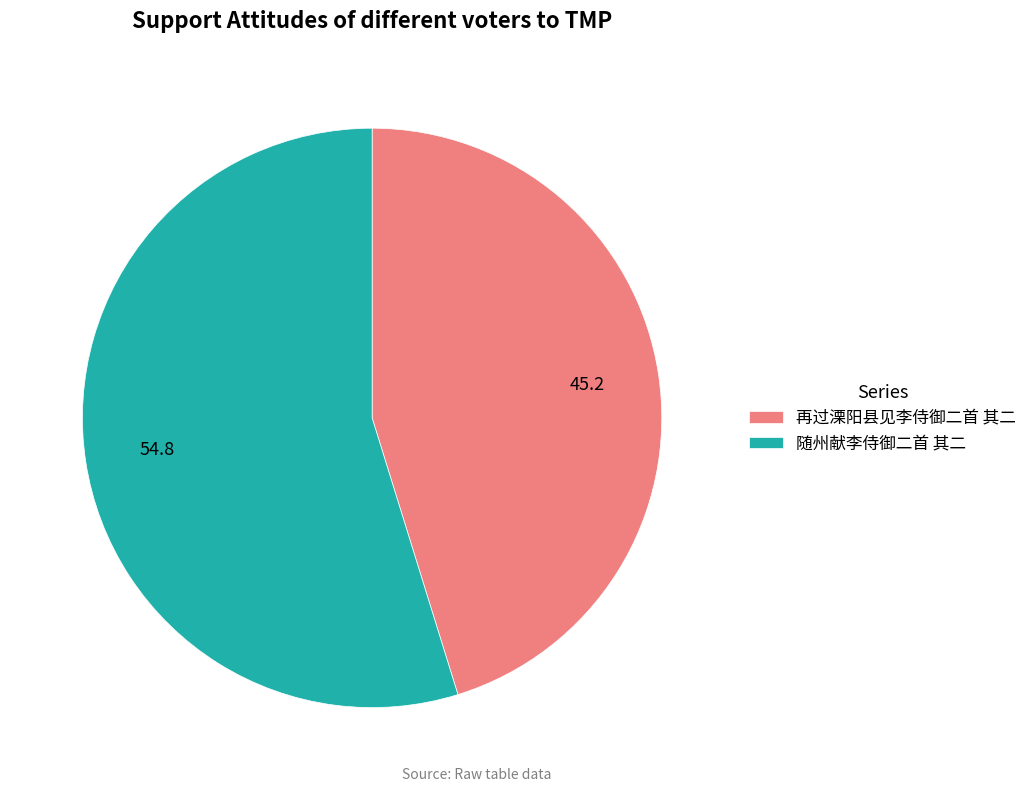

What is the majority slice?

随州献李侍御二首 其二